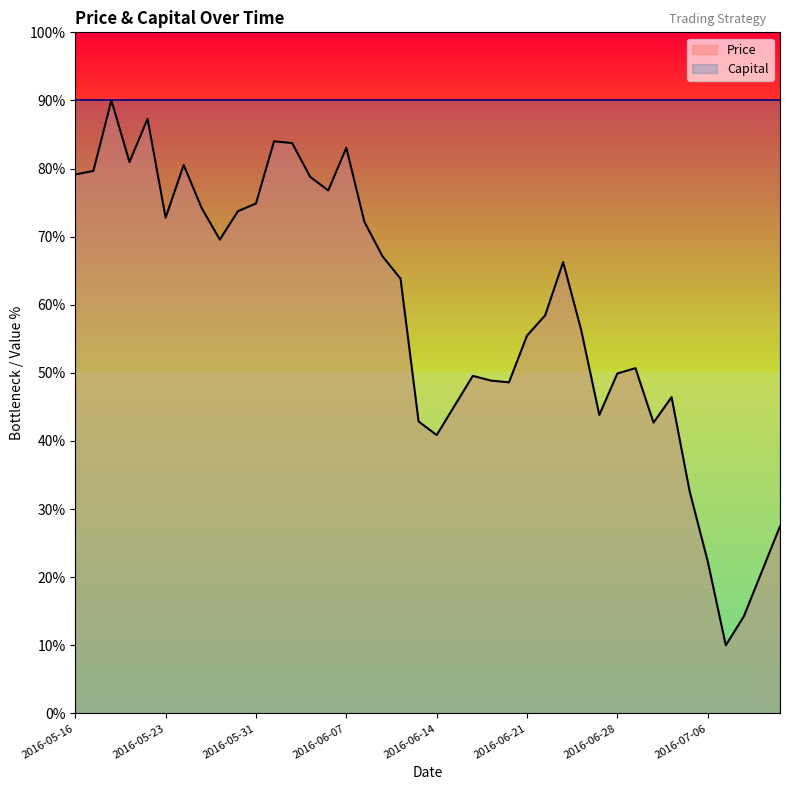

The value of Price at 12 is 33.3. True or false?

False